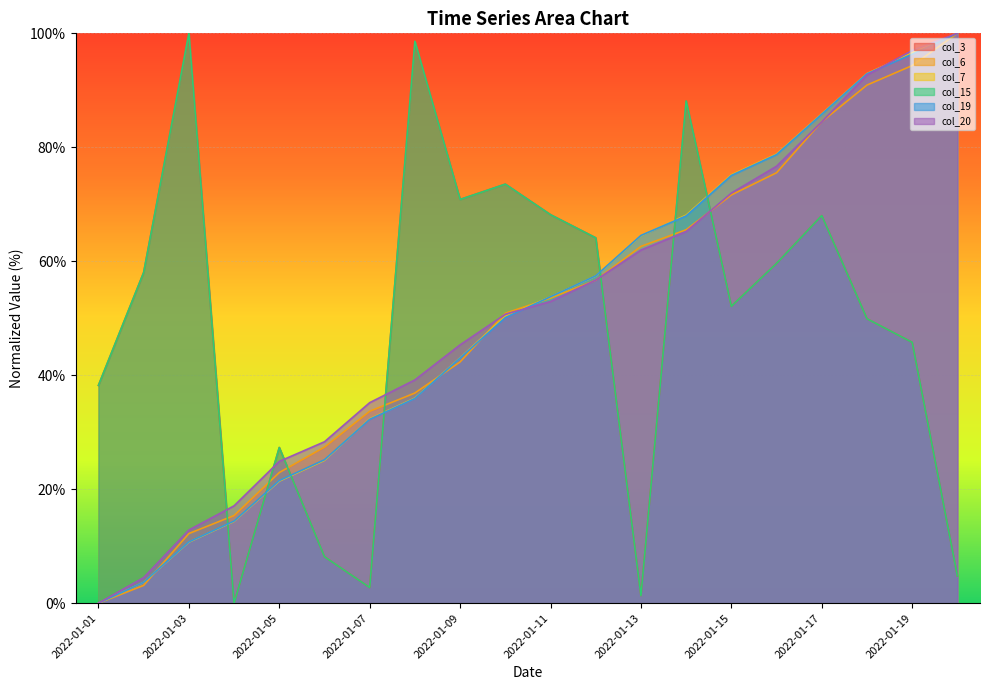

Which label corresponds to the smallest value in the chart?

2022-01-04